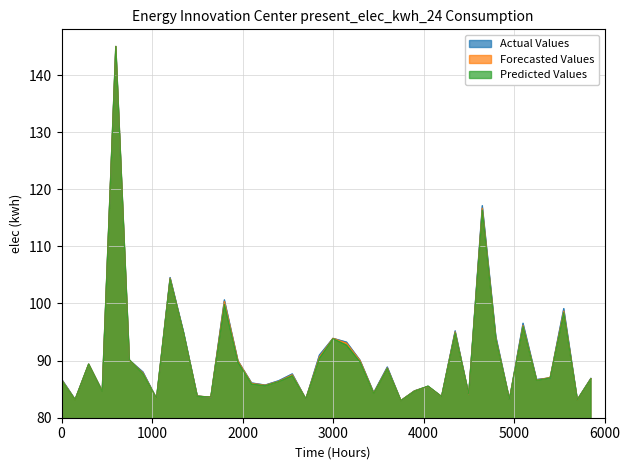

How many intersections are there between Forecasted Values and Actual Values?

15